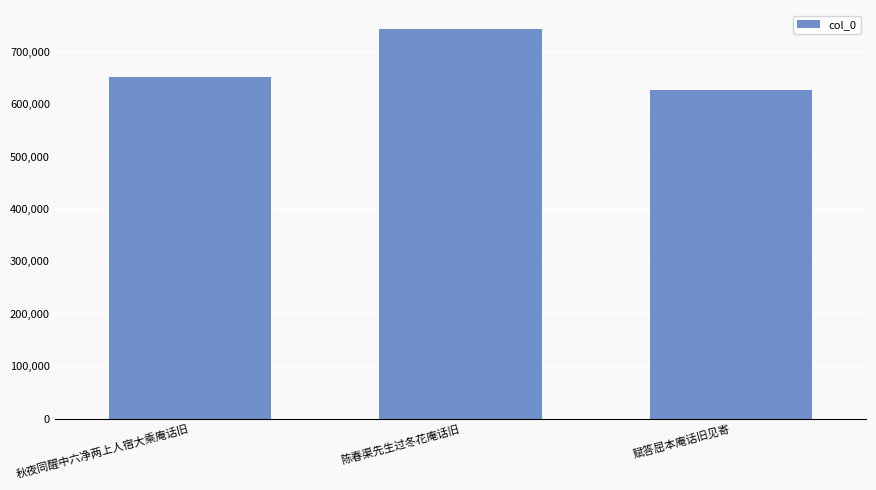

At which label is the value closest to 684684?

秋夜同醒中六净两上人宿大乘庵话旧